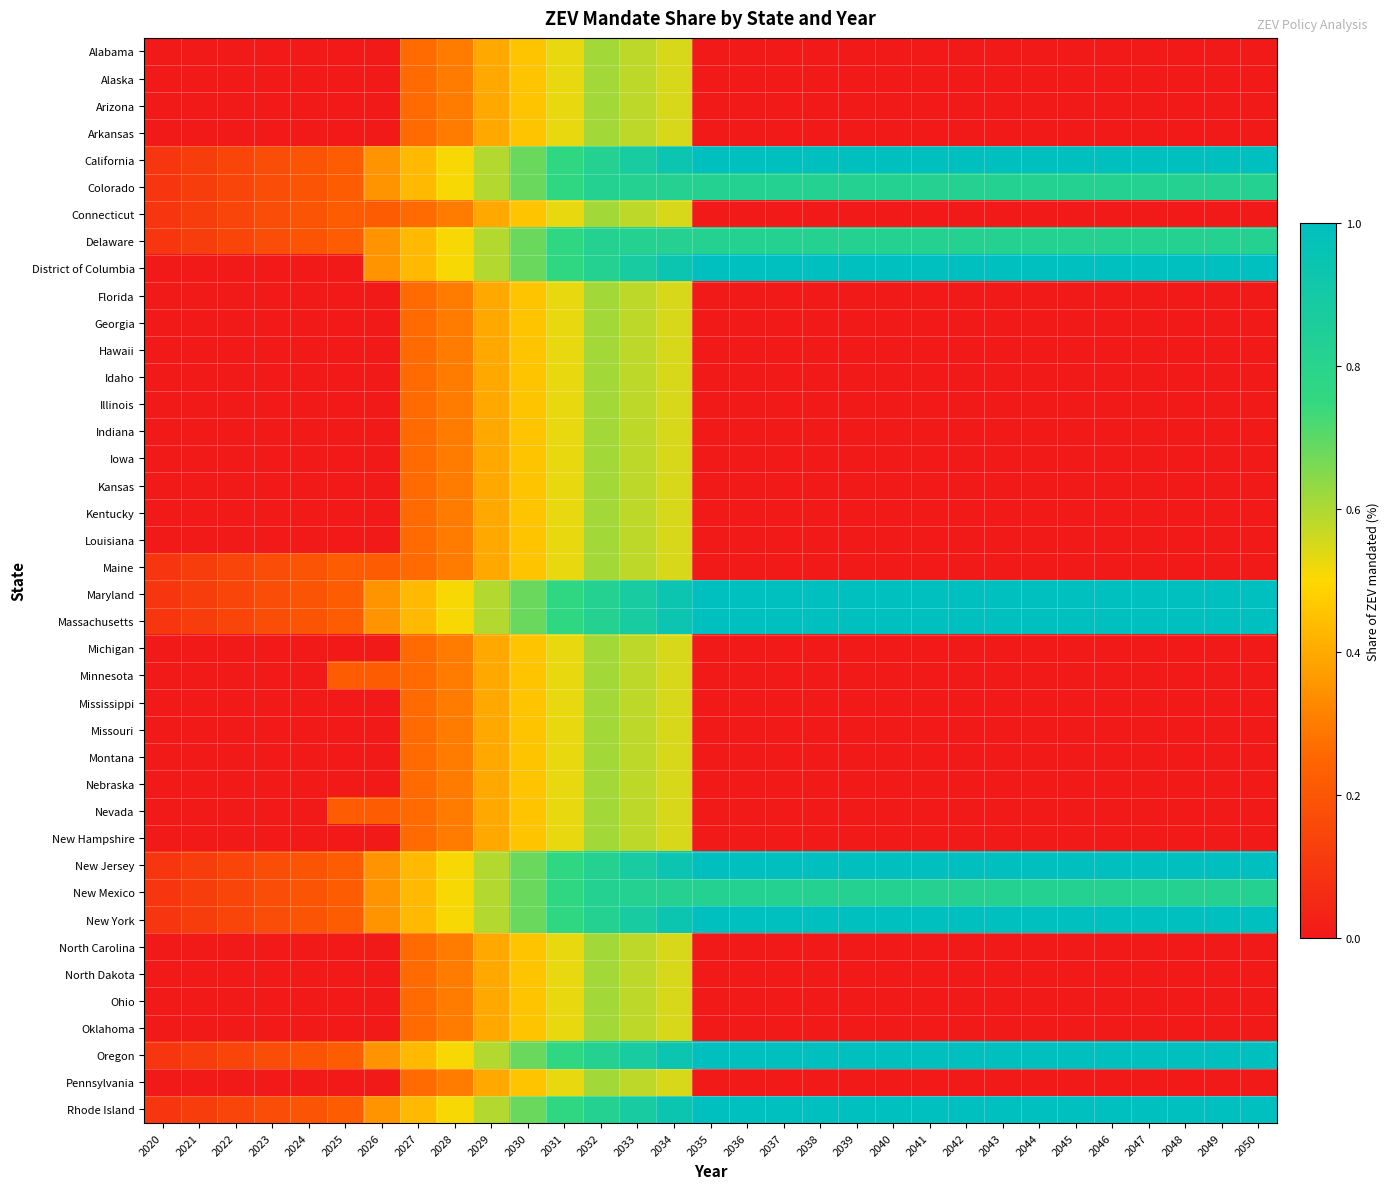

Reading left to right, what are all the values shown in this chart?

Alabama: 2020=0.0	2021=0.0	2022=0.0	2023=0.0	2024=0.0	2025=0.0	2026=0.0	2027=0.3	2028=0.3	2029=0.4	2030=0.5	2031=0.5	2032=0.6	2033=0.6	2034=0.6	2035=0.0	2036=0.0	2037=0.0	2038=0.0	2039=0.0	2040=0.0	2041=0.0	2042=0.0	2043=0.0	2044=0.0	2045=0.0	2046=0.0	2047=0.0	2048=0.0	2049=0.0	2050=0.0
Alaska: 2020=0.0	2021=0.0	2022=0.0	2023=0.0	2024=0.0	2025=0.0	2026=0.0	2027=0.3	2028=0.3	2029=0.4	2030=0.5	2031=0.5	2032=0.6	2033=0.6	2034=0.6	2035=0.0	2036=0.0	2037=0.0	2038=0.0	2039=0.0	2040=0.0	2041=0.0	2042=0.0	2043=0.0	2044=0.0	2045=0.0	2046=0.0	2047=0.0	2048=0.0	2049=0.0	2050=0.0
Arizona: 2020=0.0	2021=0.0	2022=0.0	2023=0.0	2024=0.0	2025=0.0	2026=0.0	2027=0.3	2028=0.3	2029=0.4	2030=0.5	2031=0.5	2032=0.6	2033=0.6	2034=0.6	2035=0.0	2036=0.0	2037=0.0	2038=0.0	2039=0.0	2040=0.0	2041=0.0	2042=0.0	2043=0.0	2044=0.0	2045=0.0	2046=0.0	2047=0.0	2048=0.0	2049=0.0	2050=0.0
Arkansas: 2020=0.0	2021=0.0	2022=0.0	2023=0.0	2024=0.0	2025=0.0	2026=0.0	2027=0.3	2028=0.3	2029=0.4	2030=0.5	2031=0.5	2032=0.6	2033=0.6	2034=0.6	2035=0.0	2036=0.0	2037=0.0	2038=0.0	2039=0.0	2040=0.0	2041=0.0	2042=0.0	2043=0.0	2044=0.0	2045=0.0	2046=0.0	2047=0.0	2048=0.0	2049=0.0	2050=0.0
California: 2020=0.1	2021=0.1	2022=0.1	2023=0.2	2024=0.2	2025=0.2	2026=0.3	2027=0.4	2028=0.5	2029=0.6	2030=0.7	2031=0.8	2032=0.8	2033=0.9	2034=0.9	2035=1.0	2036=1.0	2037=1.0	2038=1.0	2039=1.0	2040=1.0	2041=1.0	2042=1.0	2043=1.0	2044=1.0	2045=1.0	2046=1.0	2047=1.0	2048=1.0	2049=1.0	2050=1.0
Colorado: 2020=0.1	2021=0.1	2022=0.1	2023=0.2	2024=0.2	2025=0.2	2026=0.3	2027=0.4	2028=0.5	2029=0.6	2030=0.7	2031=0.8	2032=0.8	2033=0.8	2034=0.8	2035=0.8	2036=0.8	2037=0.8	2038=0.8	2039=0.8	2040=0.8	2041=0.8	2042=0.8	2043=0.8	2044=0.8	2045=0.8	2046=0.8	2047=0.8	2048=0.8	2049=0.8	2050=0.8
Connecticut: 2020=0.1	2021=0.1	2022=0.1	2023=0.2	2024=0.2	2025=0.2	2026=0.2	2027=0.3	2028=0.3	2029=0.4	2030=0.5	2031=0.5	2032=0.6	2033=0.6	2034=0.6	2035=0.0	2036=0.0	2037=0.0	2038=0.0	2039=0.0	2040=0.0	2041=0.0	2042=0.0	2043=0.0	2044=0.0	2045=0.0	2046=0.0	2047=0.0	2048=0.0	2049=0.0	2050=0.0
Delaware: 2020=0.1	2021=0.1	2022=0.1	2023=0.2	2024=0.2	2025=0.2	2026=0.3	2027=0.4	2028=0.5	2029=0.6	2030=0.7	2031=0.8	2032=0.8	2033=0.8	2034=0.8	2035=0.8	2036=0.8	2037=0.8	2038=0.8	2039=0.8	2040=0.8	2041=0.8	2042=0.8	2043=0.8	2044=0.8	2045=0.8	2046=0.8	2047=0.8	2048=0.8	2049=0.8	2050=0.8
District of Columbia: 2020=0.0	2021=0.0	2022=0.0	2023=0.0	2024=0.0	2025=0.0	2026=0.3	2027=0.4	2028=0.5	2029=0.6	2030=0.7	2031=0.8	2032=0.8	2033=0.9	2034=0.9	2035=1.0	2036=1.0	2037=1.0	2038=1.0	2039=1.0	2040=1.0	2041=1.0	2042=1.0	2043=1.0	2044=1.0	2045=1.0	2046=1.0	2047=1.0	2048=1.0	2049=1.0	2050=1.0
Florida: 2020=0.0	2021=0.0	2022=0.0	2023=0.0	2024=0.0	2025=0.0	2026=0.0	2027=0.3	2028=0.3	2029=0.4	2030=0.5	2031=0.5	2032=0.6	2033=0.6	2034=0.6	2035=0.0	2036=0.0	2037=0.0	2038=0.0	2039=0.0	2040=0.0	2041=0.0	2042=0.0	2043=0.0	2044=0.0	2045=0.0	2046=0.0	2047=0.0	2048=0.0	2049=0.0	2050=0.0
Georgia: 2020=0.0	2021=0.0	2022=0.0	2023=0.0	2024=0.0	2025=0.0	2026=0.0	2027=0.3	2028=0.3	2029=0.4	2030=0.5	2031=0.5	2032=0.6	2033=0.6	2034=0.6	2035=0.0	2036=0.0	2037=0.0	2038=0.0	2039=0.0	2040=0.0	2041=0.0	2042=0.0	2043=0.0	2044=0.0	2045=0.0	2046=0.0	2047=0.0	2048=0.0	2049=0.0	2050=0.0
Hawaii: 2020=0.0	2021=0.0	2022=0.0	2023=0.0	2024=0.0	2025=0.0	2026=0.0	2027=0.3	2028=0.3	2029=0.4	2030=0.5	2031=0.5	2032=0.6	2033=0.6	2034=0.6	2035=0.0	2036=0.0	2037=0.0	2038=0.0	2039=0.0	2040=0.0	2041=0.0	2042=0.0	2043=0.0	2044=0.0	2045=0.0	2046=0.0	2047=0.0	2048=0.0	2049=0.0	2050=0.0
Idaho: 2020=0.0	2021=0.0	2022=0.0	2023=0.0	2024=0.0	2025=0.0	2026=0.0	2027=0.3	2028=0.3	2029=0.4	2030=0.5	2031=0.5	2032=0.6	2033=0.6	2034=0.6	2035=0.0	2036=0.0	2037=0.0	2038=0.0	2039=0.0	2040=0.0	2041=0.0	2042=0.0	2043=0.0	2044=0.0	2045=0.0	2046=0.0	2047=0.0	2048=0.0	2049=0.0	2050=0.0
Illinois: 2020=0.0	2021=0.0	2022=0.0	2023=0.0	2024=0.0	2025=0.0	2026=0.0	2027=0.3	2028=0.3	2029=0.4	2030=0.5	2031=0.5	2032=0.6	2033=0.6	2034=0.6	2035=0.0	2036=0.0	2037=0.0	2038=0.0	2039=0.0	2040=0.0	2041=0.0	2042=0.0	2043=0.0	2044=0.0	2045=0.0	2046=0.0	2047=0.0	2048=0.0	2049=0.0	2050=0.0
Indiana: 2020=0.0	2021=0.0	2022=0.0	2023=0.0	2024=0.0	2025=0.0	2026=0.0	2027=0.3	2028=0.3	2029=0.4	2030=0.5	2031=0.5	2032=0.6	2033=0.6	2034=0.6	2035=0.0	2036=0.0	2037=0.0	2038=0.0	2039=0.0	2040=0.0	2041=0.0	2042=0.0	2043=0.0	2044=0.0	2045=0.0	2046=0.0	2047=0.0	2048=0.0	2049=0.0	2050=0.0
Iowa: 2020=0.0	2021=0.0	2022=0.0	2023=0.0	2024=0.0	2025=0.0	2026=0.0	2027=0.3	2028=0.3	2029=0.4	2030=0.5	2031=0.5	2032=0.6	2033=0.6	2034=0.6	2035=0.0	2036=0.0	2037=0.0	2038=0.0	2039=0.0	2040=0.0	2041=0.0	2042=0.0	2043=0.0	2044=0.0	2045=0.0	2046=0.0	2047=0.0	2048=0.0	2049=0.0	2050=0.0
Kansas: 2020=0.0	2021=0.0	2022=0.0	2023=0.0	2024=0.0	2025=0.0	2026=0.0	2027=0.3	2028=0.3	2029=0.4	2030=0.5	2031=0.5	2032=0.6	2033=0.6	2034=0.6	2035=0.0	2036=0.0	2037=0.0	2038=0.0	2039=0.0	2040=0.0	2041=0.0	2042=0.0	2043=0.0	2044=0.0	2045=0.0	2046=0.0	2047=0.0	2048=0.0	2049=0.0	2050=0.0
Kentucky: 2020=0.0	2021=0.0	2022=0.0	2023=0.0	2024=0.0	2025=0.0	2026=0.0	2027=0.3	2028=0.3	2029=0.4	2030=0.5	2031=0.5	2032=0.6	2033=0.6	2034=0.6	2035=0.0	2036=0.0	2037=0.0	2038=0.0	2039=0.0	2040=0.0	2041=0.0	2042=0.0	2043=0.0	2044=0.0	2045=0.0	2046=0.0	2047=0.0	2048=0.0	2049=0.0	2050=0.0
Louisiana: 2020=0.0	2021=0.0	2022=0.0	2023=0.0	2024=0.0	2025=0.0	2026=0.0	2027=0.3	2028=0.3	2029=0.4	2030=0.5	2031=0.5	2032=0.6	2033=0.6	2034=0.6	2035=0.0	2036=0.0	2037=0.0	2038=0.0	2039=0.0	2040=0.0	2041=0.0	2042=0.0	2043=0.0	2044=0.0	2045=0.0	2046=0.0	2047=0.0	2048=0.0	2049=0.0	2050=0.0
Maine: 2020=0.1	2021=0.1	2022=0.1	2023=0.2	2024=0.2	2025=0.2	2026=0.2	2027=0.3	2028=0.3	2029=0.4	2030=0.5	2031=0.5	2032=0.6	2033=0.6	2034=0.6	2035=0.0	2036=0.0	2037=0.0	2038=0.0	2039=0.0	2040=0.0	2041=0.0	2042=0.0	2043=0.0	2044=0.0	2045=0.0	2046=0.0	2047=0.0	2048=0.0	2049=0.0	2050=0.0
Maryland: 2020=0.1	2021=0.1	2022=0.1	2023=0.2	2024=0.2	2025=0.2	2026=0.3	2027=0.4	2028=0.5	2029=0.6	2030=0.7	2031=0.8	2032=0.8	2033=0.9	2034=0.9	2035=1.0	2036=1.0	2037=1.0	2038=1.0	2039=1.0	2040=1.0	2041=1.0	2042=1.0	2043=1.0	2044=1.0	2045=1.0	2046=1.0	2047=1.0	2048=1.0	2049=1.0	2050=1.0
Massachusetts: 2020=0.1	2021=0.1	2022=0.1	2023=0.2	2024=0.2	2025=0.2	2026=0.3	2027=0.4	2028=0.5	2029=0.6	2030=0.7	2031=0.8	2032=0.8	2033=0.9	2034=0.9	2035=1.0	2036=1.0	2037=1.0	2038=1.0	2039=1.0	2040=1.0	2041=1.0	2042=1.0	2043=1.0	2044=1.0	2045=1.0	2046=1.0	2047=1.0	2048=1.0	2049=1.0	2050=1.0
Michigan: 2020=0.0	2021=0.0	2022=0.0	2023=0.0	2024=0.0	2025=0.0	2026=0.0	2027=0.3	2028=0.3	2029=0.4	2030=0.5	2031=0.5	2032=0.6	2033=0.6	2034=0.6	2035=0.0	2036=0.0	2037=0.0	2038=0.0	2039=0.0	2040=0.0	2041=0.0	2042=0.0	2043=0.0	2044=0.0	2045=0.0	2046=0.0	2047=0.0	2048=0.0	2049=0.0	2050=0.0
Minnesota: 2020=0.0	2021=0.0	2022=0.0	2023=0.0	2024=0.0	2025=0.2	2026=0.2	2027=0.3	2028=0.3	2029=0.4	2030=0.5	2031=0.5	2032=0.6	2033=0.6	2034=0.6	2035=0.0	2036=0.0	2037=0.0	2038=0.0	2039=0.0	2040=0.0	2041=0.0	2042=0.0	2043=0.0	2044=0.0	2045=0.0	2046=0.0	2047=0.0	2048=0.0	2049=0.0	2050=0.0
Mississippi: 2020=0.0	2021=0.0	2022=0.0	2023=0.0	2024=0.0	2025=0.0	2026=0.0	2027=0.3	2028=0.3	2029=0.4	2030=0.5	2031=0.5	2032=0.6	2033=0.6	2034=0.6	2035=0.0	2036=0.0	2037=0.0	2038=0.0	2039=0.0	2040=0.0	2041=0.0	2042=0.0	2043=0.0	2044=0.0	2045=0.0	2046=0.0	2047=0.0	2048=0.0	2049=0.0	2050=0.0
Missouri: 2020=0.0	2021=0.0	2022=0.0	2023=0.0	2024=0.0	2025=0.0	2026=0.0	2027=0.3	2028=0.3	2029=0.4	2030=0.5	2031=0.5	2032=0.6	2033=0.6	2034=0.6	2035=0.0	2036=0.0	2037=0.0	2038=0.0	2039=0.0	2040=0.0	2041=0.0	2042=0.0	2043=0.0	2044=0.0	2045=0.0	2046=0.0	2047=0.0	2048=0.0	2049=0.0	2050=0.0
Montana: 2020=0.0	2021=0.0	2022=0.0	2023=0.0	2024=0.0	2025=0.0	2026=0.0	2027=0.3	2028=0.3	2029=0.4	2030=0.5	2031=0.5	2032=0.6	2033=0.6	2034=0.6	2035=0.0	2036=0.0	2037=0.0	2038=0.0	2039=0.0	2040=0.0	2041=0.0	2042=0.0	2043=0.0	2044=0.0	2045=0.0	2046=0.0	2047=0.0	2048=0.0	2049=0.0	2050=0.0
Nebraska: 2020=0.0	2021=0.0	2022=0.0	2023=0.0	2024=0.0	2025=0.0	2026=0.0	2027=0.3	2028=0.3	2029=0.4	2030=0.5	2031=0.5	2032=0.6	2033=0.6	2034=0.6	2035=0.0	2036=0.0	2037=0.0	2038=0.0	2039=0.0	2040=0.0	2041=0.0	2042=0.0	2043=0.0	2044=0.0	2045=0.0	2046=0.0	2047=0.0	2048=0.0	2049=0.0	2050=0.0
Nevada: 2020=0.0	2021=0.0	2022=0.0	2023=0.0	2024=0.0	2025=0.2	2026=0.2	2027=0.3	2028=0.3	2029=0.4	2030=0.5	2031=0.5	2032=0.6	2033=0.6	2034=0.6	2035=0.0	2036=0.0	2037=0.0	2038=0.0	2039=0.0	2040=0.0	2041=0.0	2042=0.0	2043=0.0	2044=0.0	2045=0.0	2046=0.0	2047=0.0	2048=0.0	2049=0.0	2050=0.0
New Hampshire: 2020=0.0	2021=0.0	2022=0.0	2023=0.0	2024=0.0	2025=0.0	2026=0.0	2027=0.3	2028=0.3	2029=0.4	2030=0.5	2031=0.5	2032=0.6	2033=0.6	2034=0.6	2035=0.0	2036=0.0	2037=0.0	2038=0.0	2039=0.0	2040=0.0	2041=0.0	2042=0.0	2043=0.0	2044=0.0	2045=0.0	2046=0.0	2047=0.0	2048=0.0	2049=0.0	2050=0.0
New Jersey: 2020=0.1	2021=0.1	2022=0.1	2023=0.2	2024=0.2	2025=0.2	2026=0.3	2027=0.4	2028=0.5	2029=0.6	2030=0.7	2031=0.8	2032=0.8	2033=0.9	2034=0.9	2035=1.0	2036=1.0	2037=1.0	2038=1.0	2039=1.0	2040=1.0	2041=1.0	2042=1.0	2043=1.0	2044=1.0	2045=1.0	2046=1.0	2047=1.0	2048=1.0	2049=1.0	2050=1.0
New Mexico: 2020=0.1	2021=0.1	2022=0.1	2023=0.2	2024=0.2	2025=0.2	2026=0.3	2027=0.4	2028=0.5	2029=0.6	2030=0.7	2031=0.8	2032=0.8	2033=0.8	2034=0.8	2035=0.8	2036=0.8	2037=0.8	2038=0.8	2039=0.8	2040=0.8	2041=0.8	2042=0.8	2043=0.8	2044=0.8	2045=0.8	2046=0.8	2047=0.8	2048=0.8	2049=0.8	2050=0.8
New York: 2020=0.1	2021=0.1	2022=0.1	2023=0.2	2024=0.2	2025=0.2	2026=0.3	2027=0.4	2028=0.5	2029=0.6	2030=0.7	2031=0.8	2032=0.8	2033=0.9	2034=0.9	2035=1.0	2036=1.0	2037=1.0	2038=1.0	2039=1.0	2040=1.0	2041=1.0	2042=1.0	2043=1.0	2044=1.0	2045=1.0	2046=1.0	2047=1.0	2048=1.0	2049=1.0	2050=1.0
North Carolina: 2020=0.0	2021=0.0	2022=0.0	2023=0.0	2024=0.0	2025=0.0	2026=0.0	2027=0.3	2028=0.3	2029=0.4	2030=0.5	2031=0.5	2032=0.6	2033=0.6	2034=0.6	2035=0.0	2036=0.0	2037=0.0	2038=0.0	2039=0.0	2040=0.0	2041=0.0	2042=0.0	2043=0.0	2044=0.0	2045=0.0	2046=0.0	2047=0.0	2048=0.0	2049=0.0	2050=0.0
North Dakota: 2020=0.0	2021=0.0	2022=0.0	2023=0.0	2024=0.0	2025=0.0	2026=0.0	2027=0.3	2028=0.3	2029=0.4	2030=0.5	2031=0.5	2032=0.6	2033=0.6	2034=0.6	2035=0.0	2036=0.0	2037=0.0	2038=0.0	2039=0.0	2040=0.0	2041=0.0	2042=0.0	2043=0.0	2044=0.0	2045=0.0	2046=0.0	2047=0.0	2048=0.0	2049=0.0	2050=0.0
Ohio: 2020=0.0	2021=0.0	2022=0.0	2023=0.0	2024=0.0	2025=0.0	2026=0.0	2027=0.3	2028=0.3	2029=0.4	2030=0.5	2031=0.5	2032=0.6	2033=0.6	2034=0.6	2035=0.0	2036=0.0	2037=0.0	2038=0.0	2039=0.0	2040=0.0	2041=0.0	2042=0.0	2043=0.0	2044=0.0	2045=0.0	2046=0.0	2047=0.0	2048=0.0	2049=0.0	2050=0.0
Oklahoma: 2020=0.0	2021=0.0	2022=0.0	2023=0.0	2024=0.0	2025=0.0	2026=0.0	2027=0.3	2028=0.3	2029=0.4	2030=0.5	2031=0.5	2032=0.6	2033=0.6	2034=0.6	2035=0.0	2036=0.0	2037=0.0	2038=0.0	2039=0.0	2040=0.0	2041=0.0	2042=0.0	2043=0.0	2044=0.0	2045=0.0	2046=0.0	2047=0.0	2048=0.0	2049=0.0	2050=0.0
Oregon: 2020=0.1	2021=0.1	2022=0.1	2023=0.2	2024=0.2	2025=0.2	2026=0.3	2027=0.4	2028=0.5	2029=0.6	2030=0.7	2031=0.8	2032=0.8	2033=0.9	2034=0.9	2035=1.0	2036=1.0	2037=1.0	2038=1.0	2039=1.0	2040=1.0	2041=1.0	2042=1.0	2043=1.0	2044=1.0	2045=1.0	2046=1.0	2047=1.0	2048=1.0	2049=1.0	2050=1.0
Pennsylvania: 2020=0.0	2021=0.0	2022=0.0	2023=0.0	2024=0.0	2025=0.0	2026=0.0	2027=0.3	2028=0.3	2029=0.4	2030=0.5	2031=0.5	2032=0.6	2033=0.6	2034=0.6	2035=0.0	2036=0.0	2037=0.0	2038=0.0	2039=0.0	2040=0.0	2041=0.0	2042=0.0	2043=0.0	2044=0.0	2045=0.0	2046=0.0	2047=0.0	2048=0.0	2049=0.0	2050=0.0
Rhode Island: 2020=0.1	2021=0.1	2022=0.1	2023=0.2	2024=0.2	2025=0.2	2026=0.3	2027=0.4	2028=0.5	2029=0.6	2030=0.7	2031=0.8	2032=0.8	2033=0.9	2034=0.9	2035=1.0	2036=1.0	2037=1.0	2038=1.0	2039=1.0	2040=1.0	2041=1.0	2042=1.0	2043=1.0	2044=1.0	2045=1.0	2046=1.0	2047=1.0	2048=1.0	2049=1.0	2050=1.0